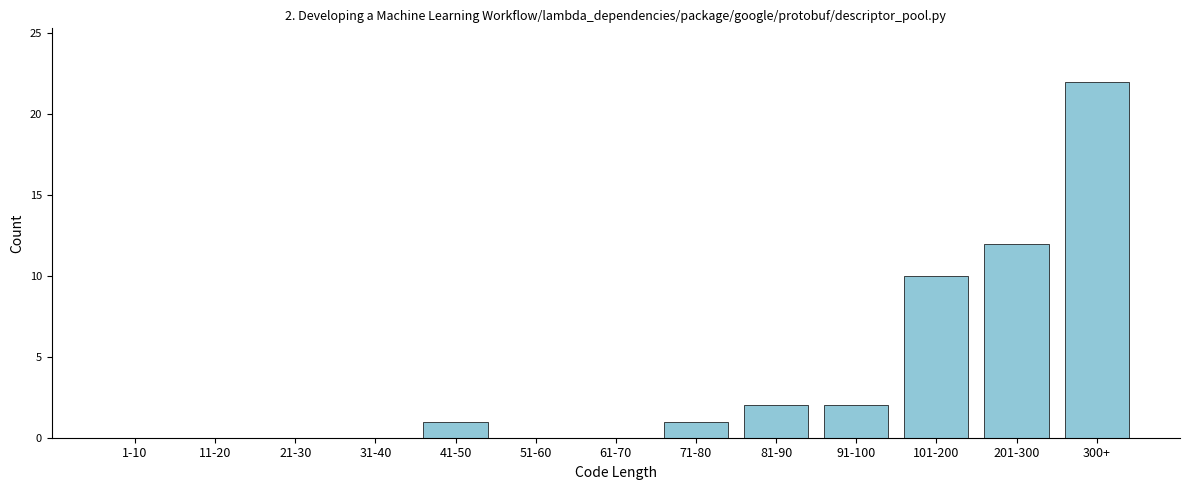

Reading left to right, list all the values displayed in this chart.

1-10=0	11-20=0	21-30=0	31-40=0	41-50=1	51-60=0	61-70=0	71-80=1	81-90=2	91-100=2	101-200=10	201-300=12	300+=22